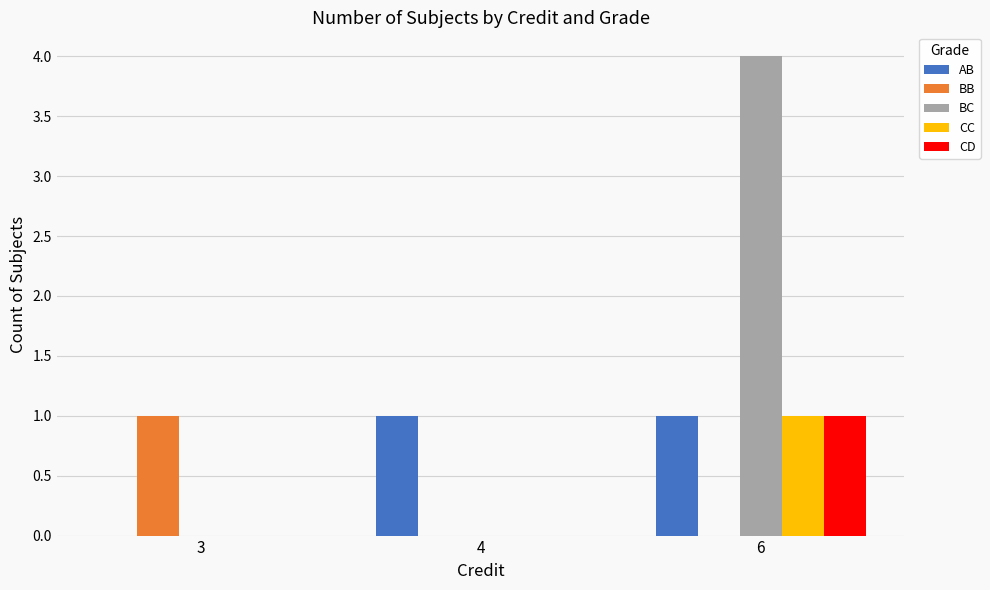

What is the spread (max minus min) of values at 3?

1